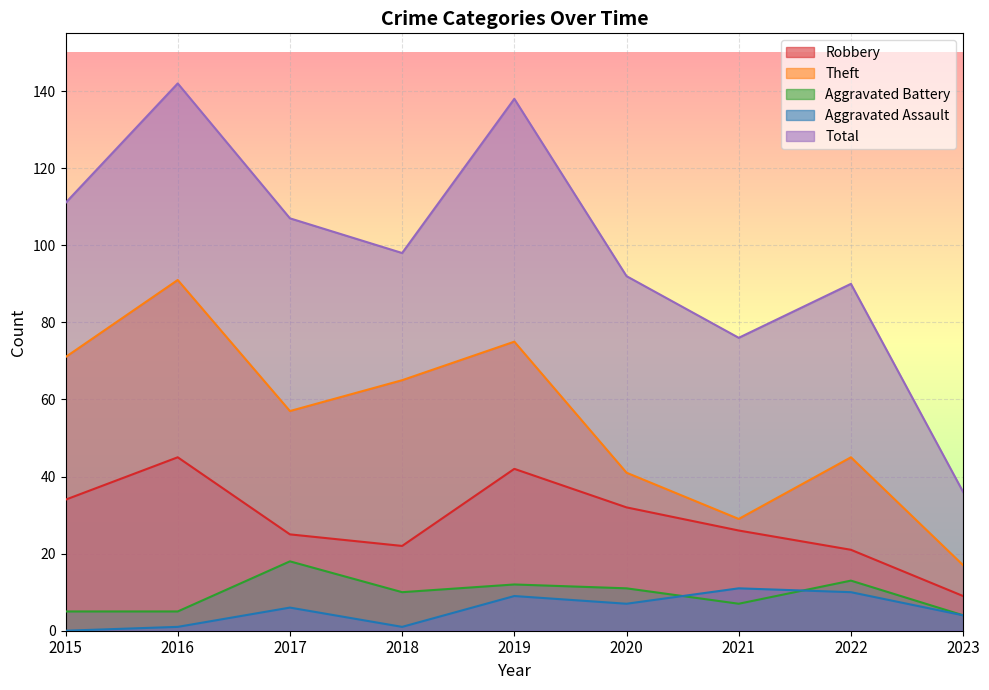

Reading left to right, transcribe all the data shown in this chart.

Robbery: 34	45	25	22	42	32	26	21	9
Theft: 71	91	57	65	75	41	29	45	17
Aggravated Battery: 5	5	18	10	12	11	7	13	4
Aggravated Assault: 0	1	6	1	9	7	11	10	4
Total: 111	142	107	98	138	92	76	90	36